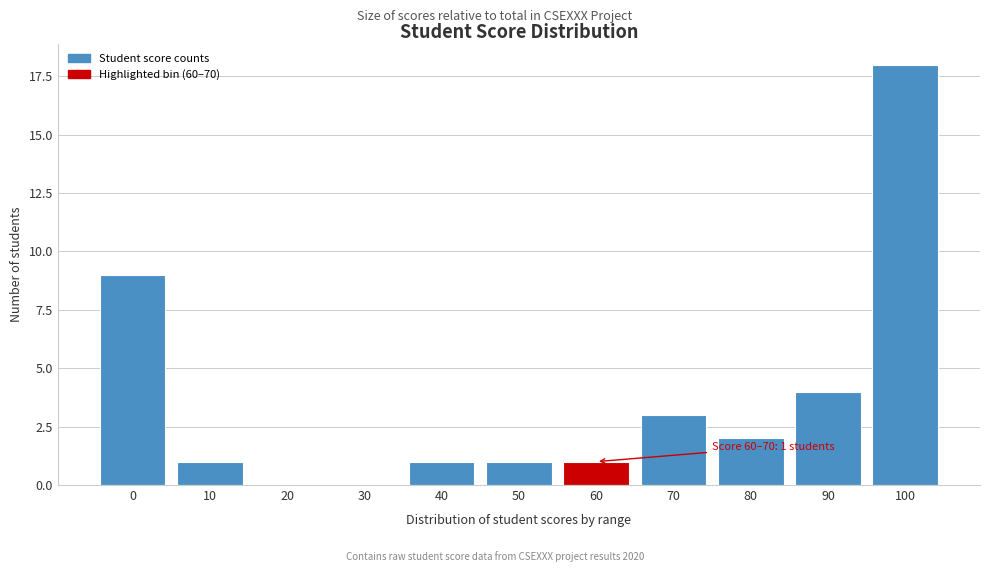

Reading left to right, transcribe all the data shown in this chart.

0=9	10=1	20=0	30=0	40=1	50=1	60=1	70=3	80=2	90=4	100=18